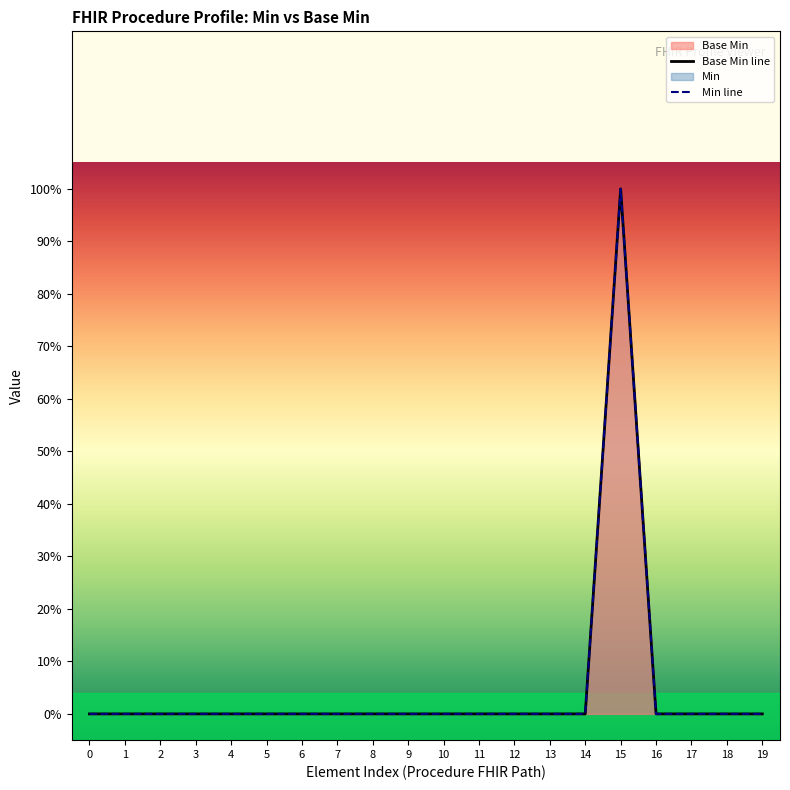

True or false: Base Min line and Min line intersect in this chart.

False